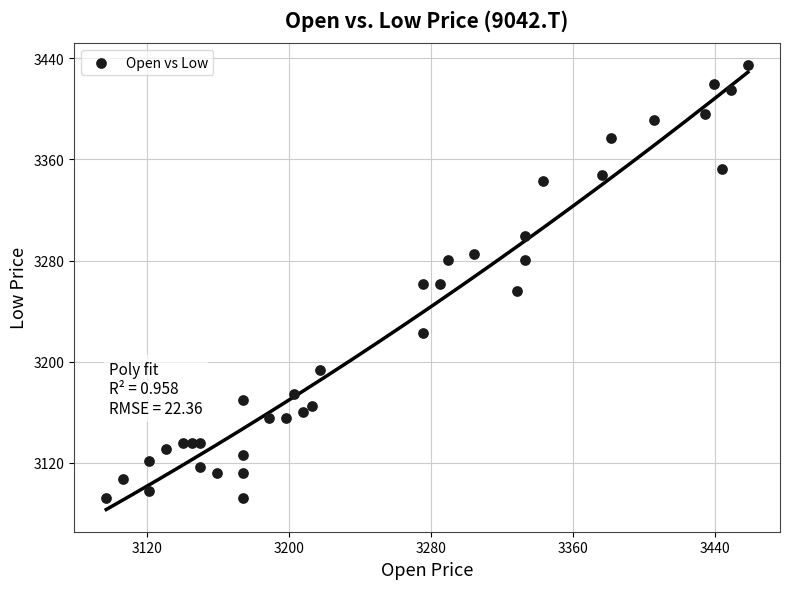

What is the range of X values (max minus min)?

361.3